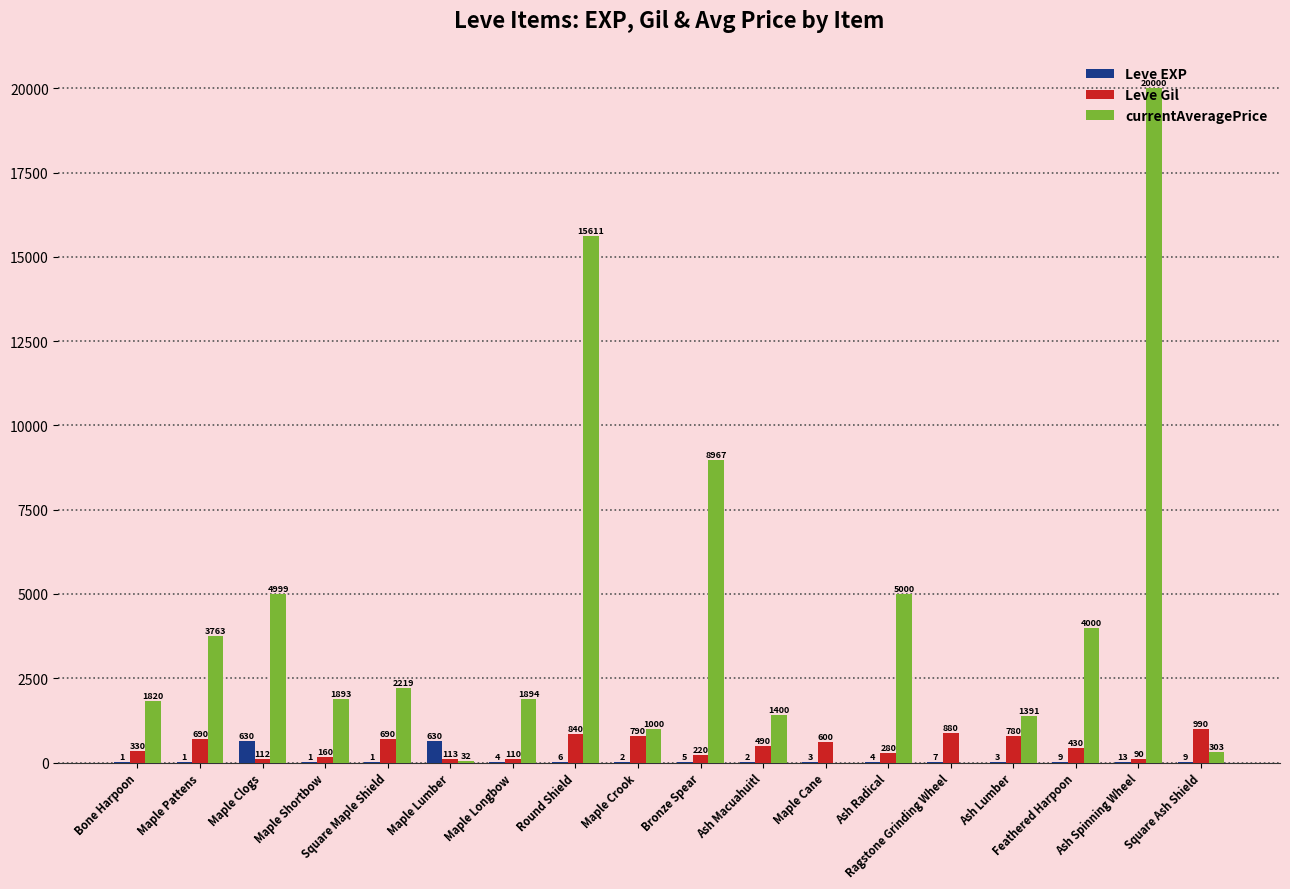

What value does the Leve Gil series have at Maple Clogs?

112